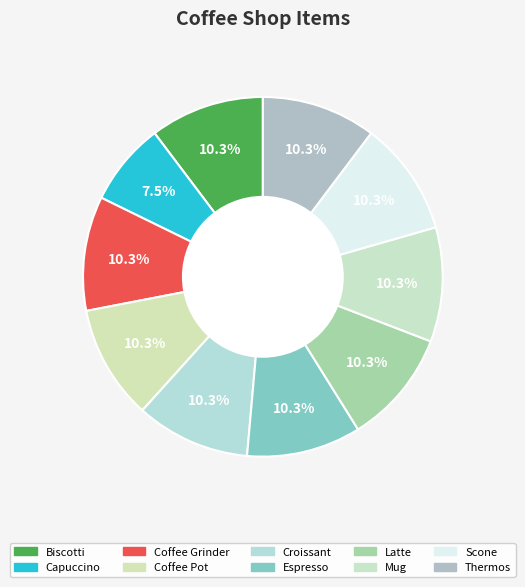

What percentage is the Thermos slice, to the nearest percent?

10%